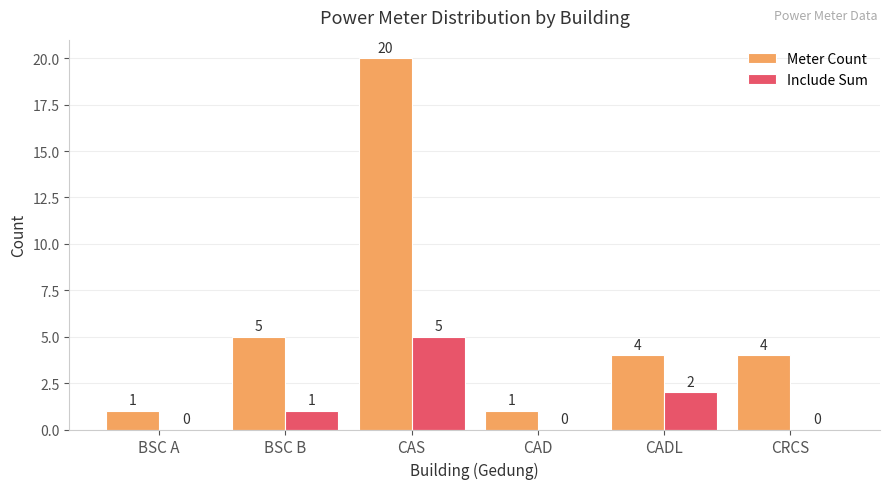

Is the value of Include Sum at BSC B greater than the value of Meter Count at CADL?

No